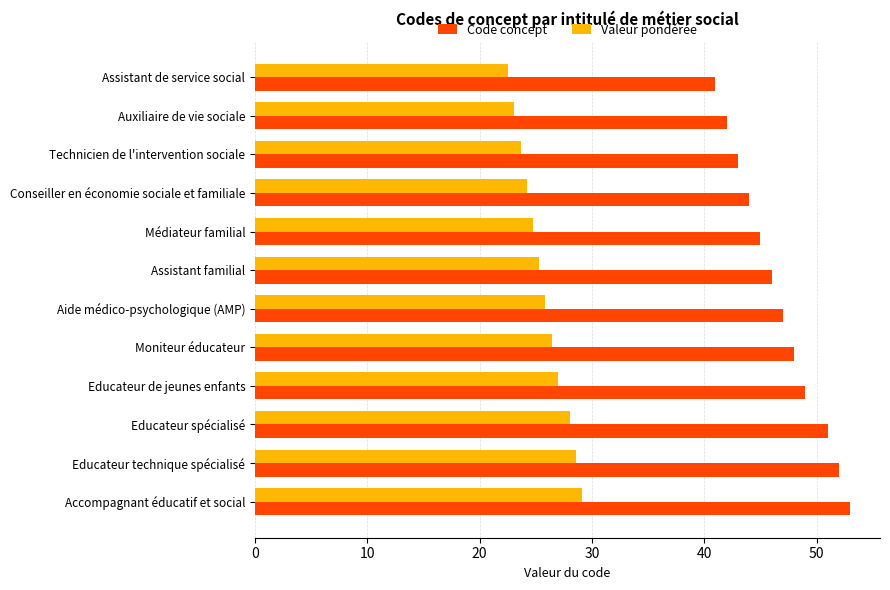

Read the Valeur pondérée value at Educateur technique spécialisé.

28.6